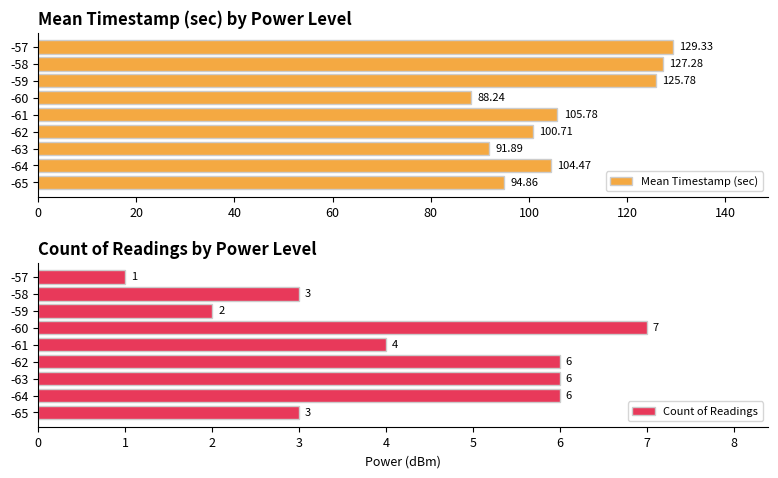

What is the difference between the second highest and second lowest values in the Mean Timestamp (sec) series?

35.4